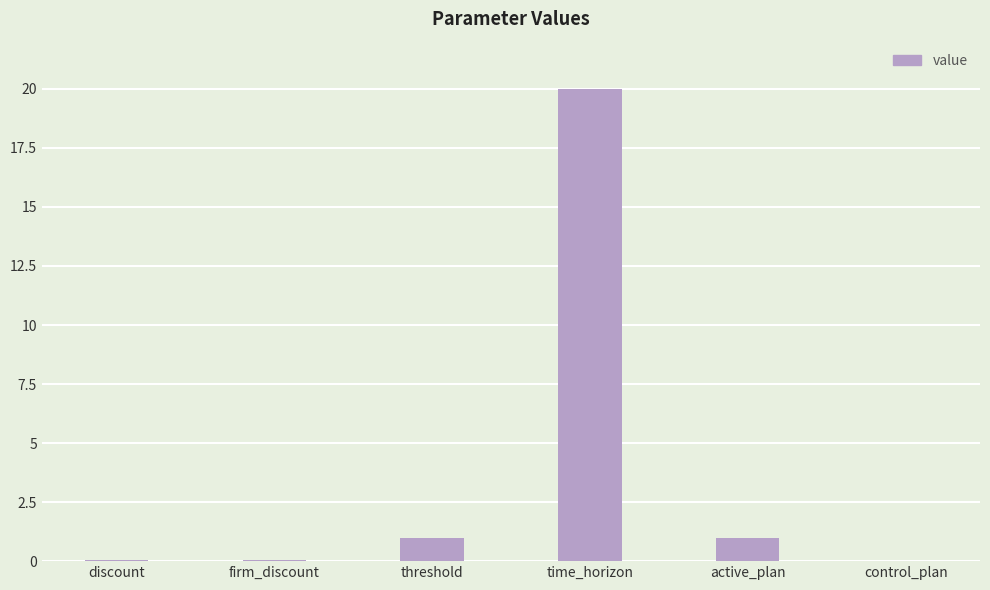

At which category does the chart reach its peak across all series?

time_horizon